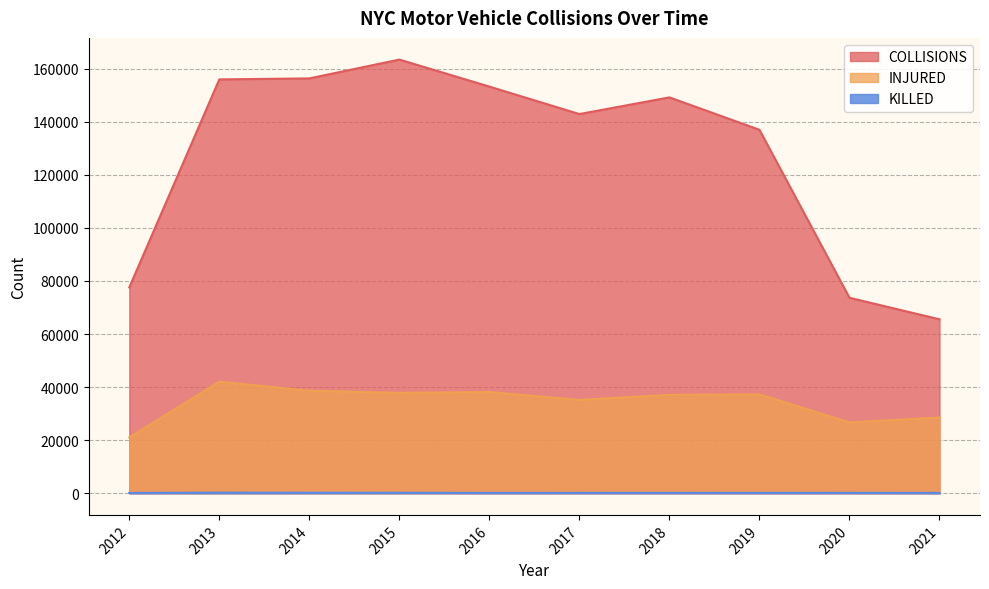

At how many categories does at least one series exceed 156819?

1